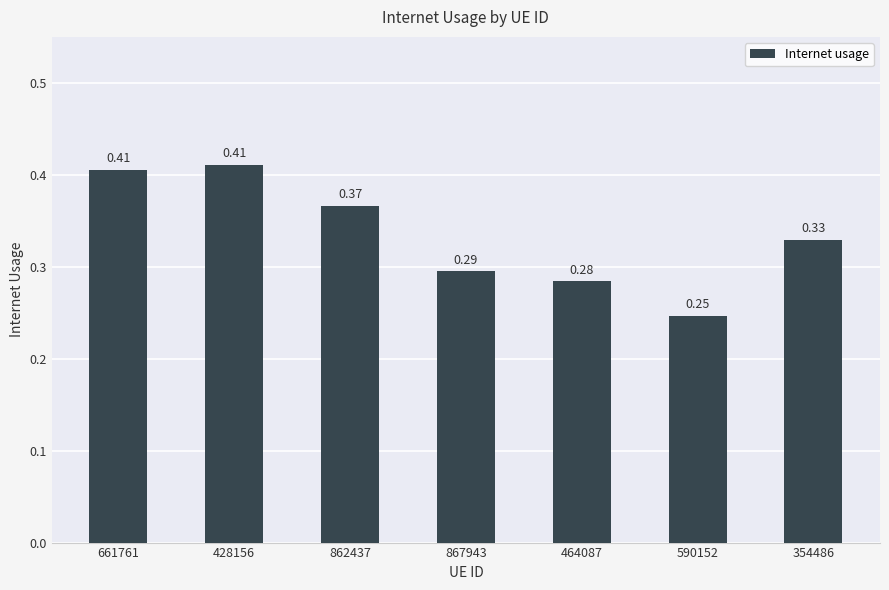

How many values are between 0 and 1?

7